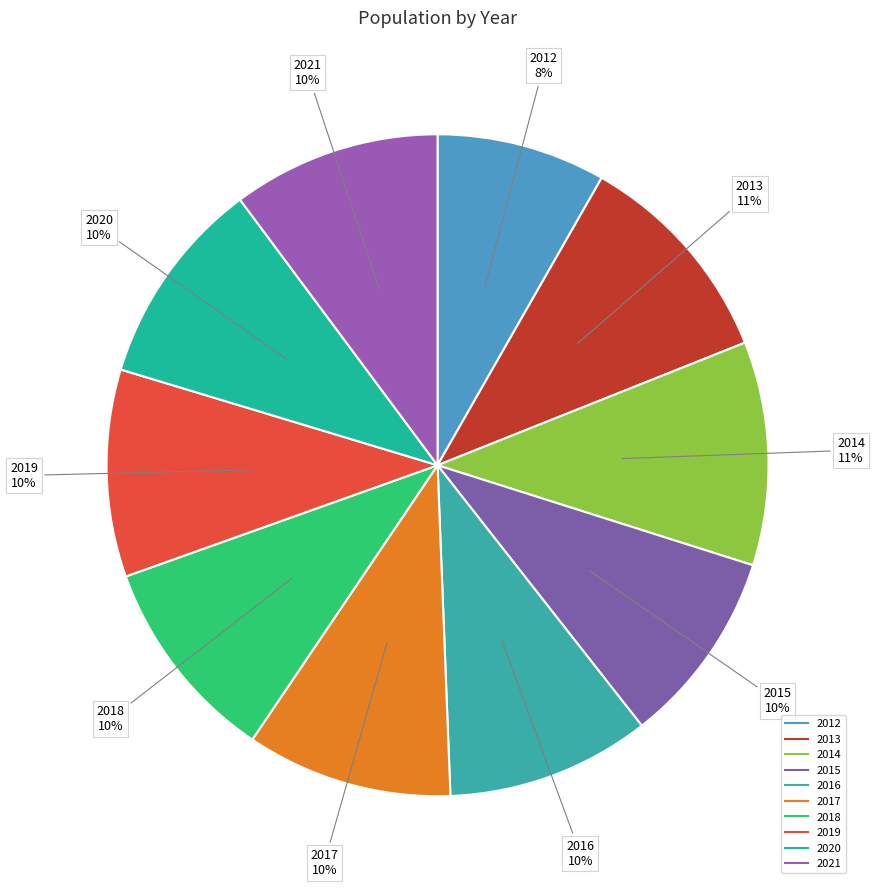

What percentage is the 2012 slice, to the nearest percent?

8%